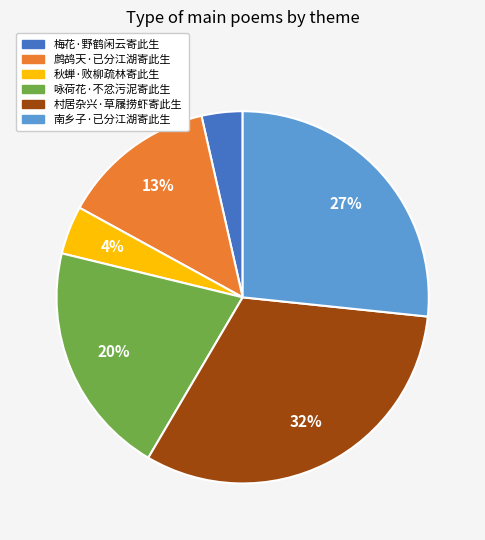

Combined, do 秋蝉·败柳疏林寄此生 and 村居杂兴·草屩捞虾寄此生 account for over 50%?

No